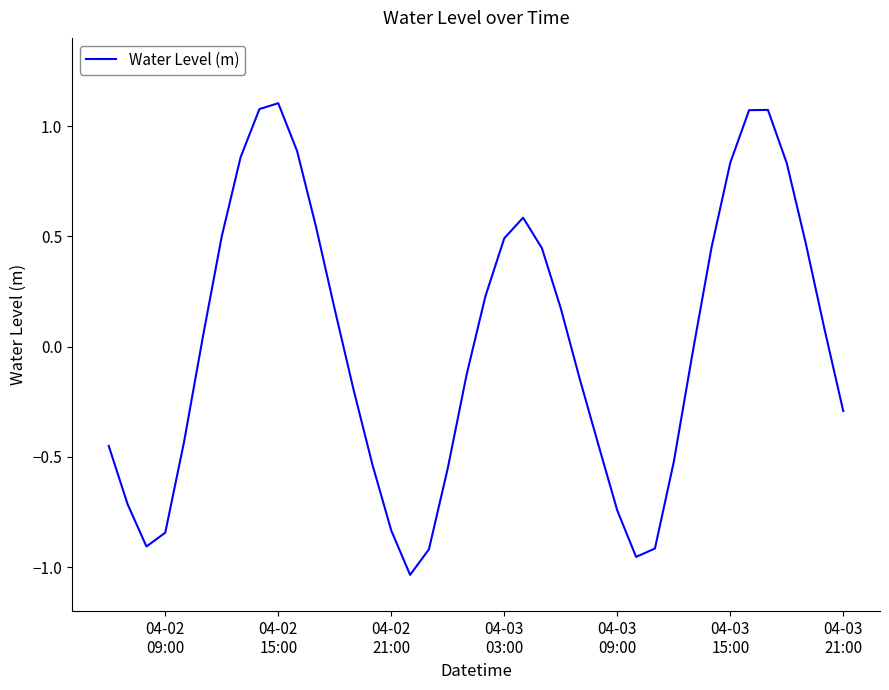

What is the difference between the maximum and minimum values?

2.1